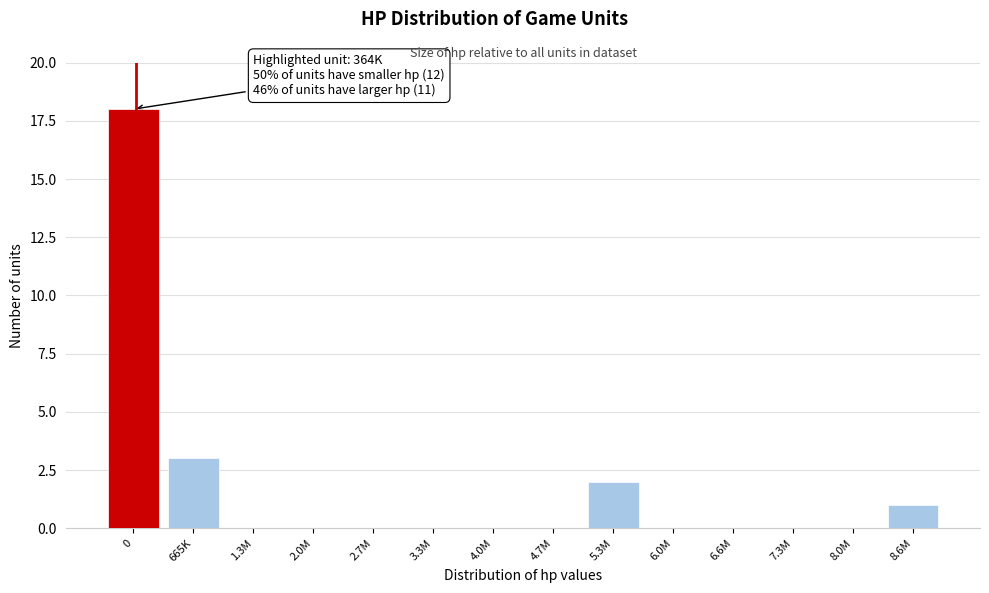

Reading left to right, what are all the values shown in this chart?

0=18	665K=3	1.3M=0	2.0M=0	2.7M=0	3.3M=0	4.0M=0	4.7M=0	5.3M=2	6.0M=0	6.6M=0	7.3M=0	8.0M=0	8.6M=1